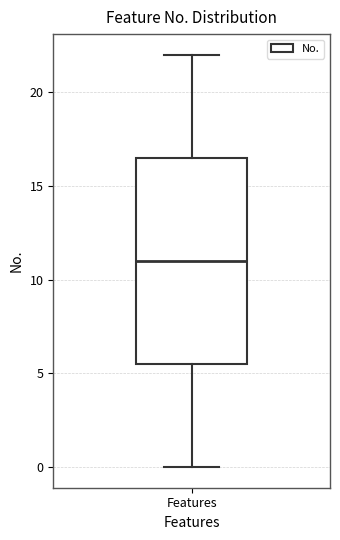

Read this box plot against the y-axis: the position of the median line, the range covered by the box, and the ends of both whiskers. The values are not printed on the chart, so give them approximately, as read against the axis.

median 11.0, box 5.5 to 16.5, whiskers 0.0 to 22.0